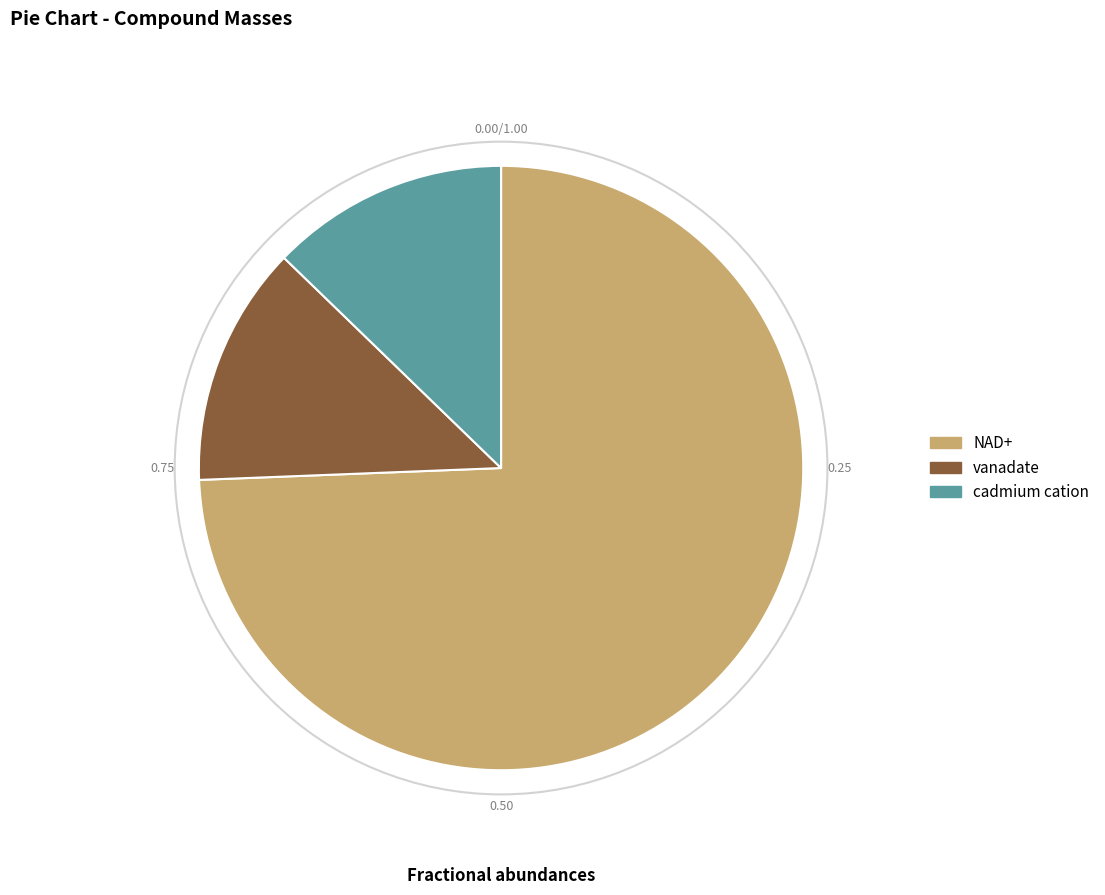

Which slice is the largest?

NAD+